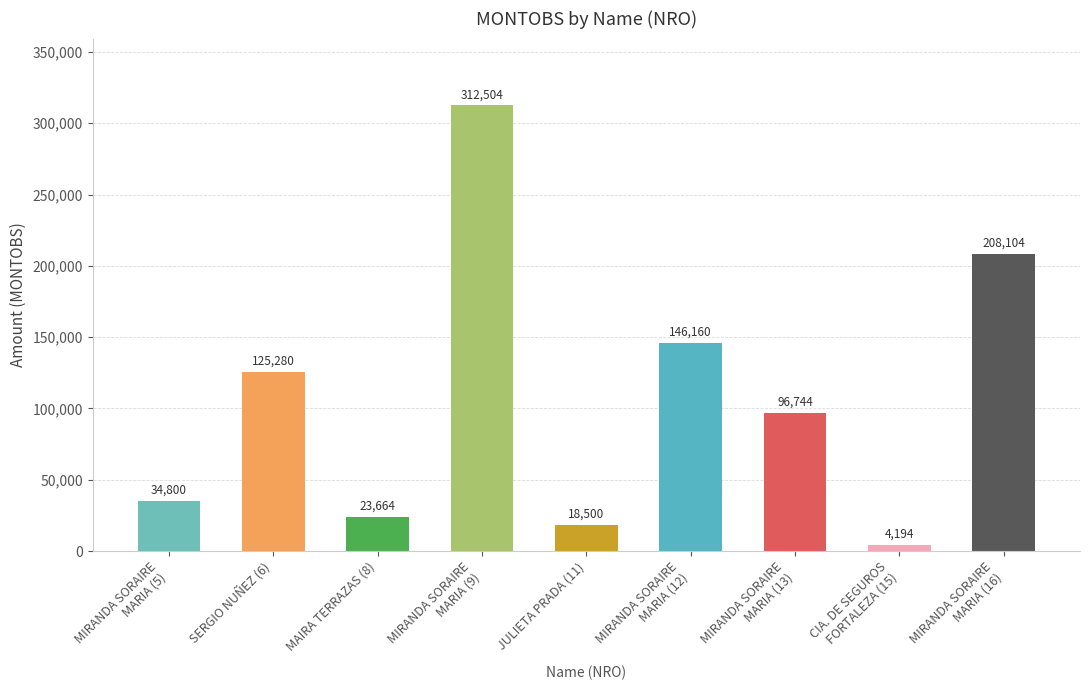

The value at MIRANDA SORAIRE
MARIA (13) is 161620. True or false?

False